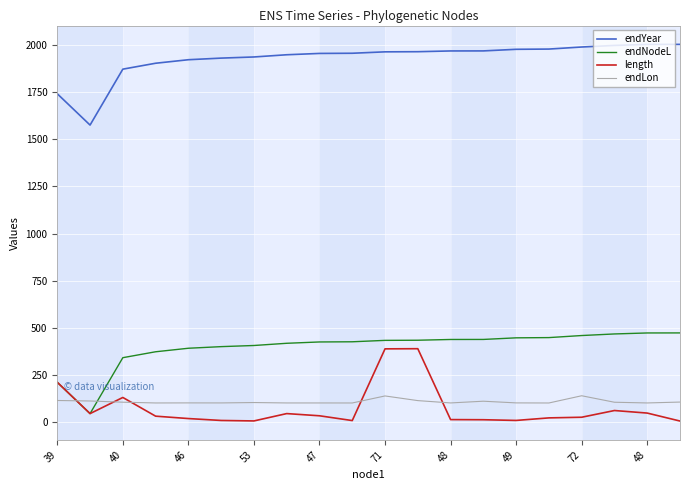

How many lines are shown in the chart?

4